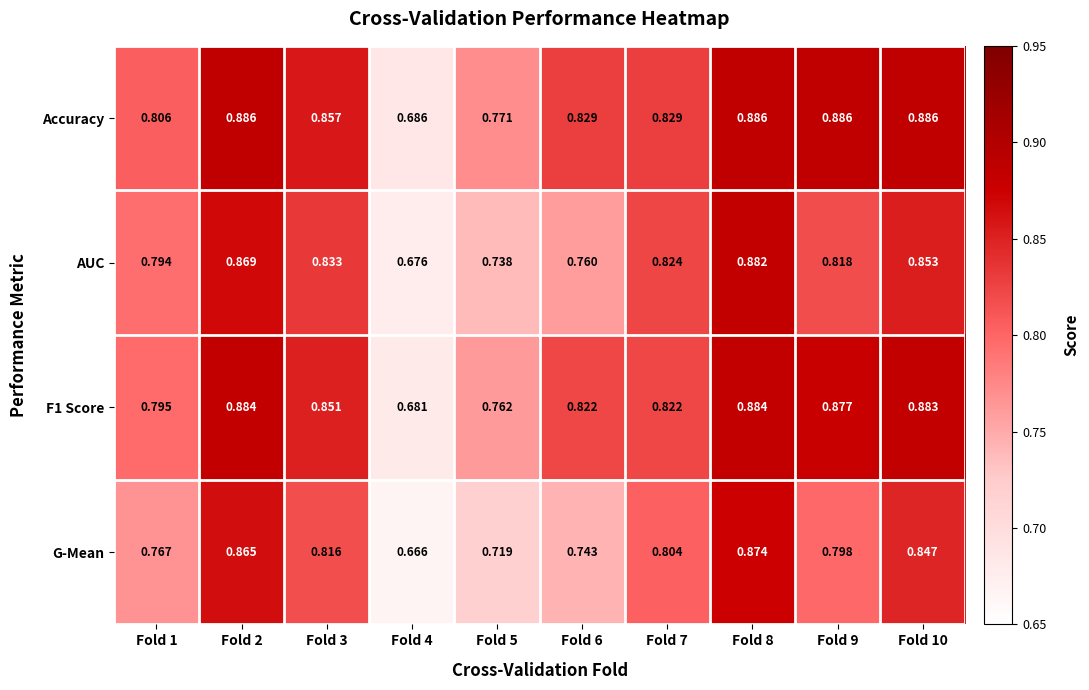

Which series has the widest spread of values?

G-Mean